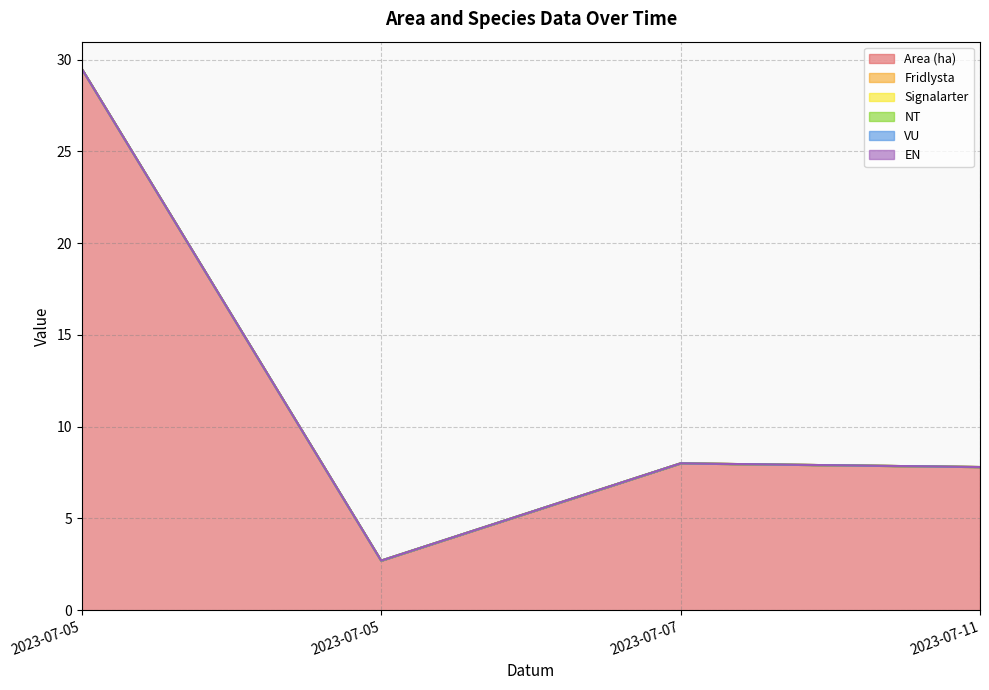

How many lines are shown in the chart?

6